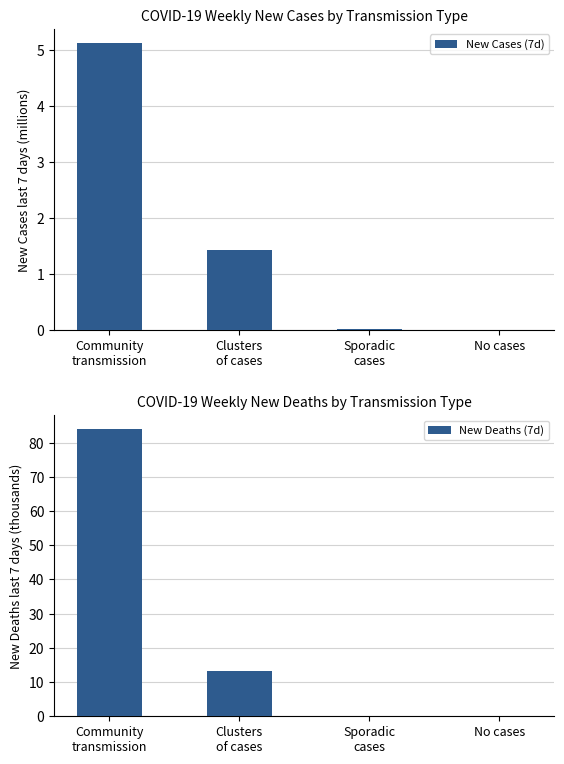

Rank the categories by New Deaths (7d) value from lowest to highest.

No cases, Sporadic
cases, Clusters
of cases, Community
transmission